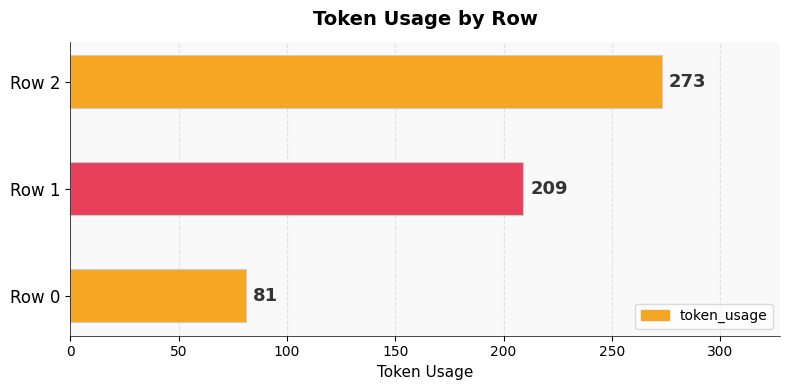

The chart shows a value of 81 at Row 0. True or false?

True